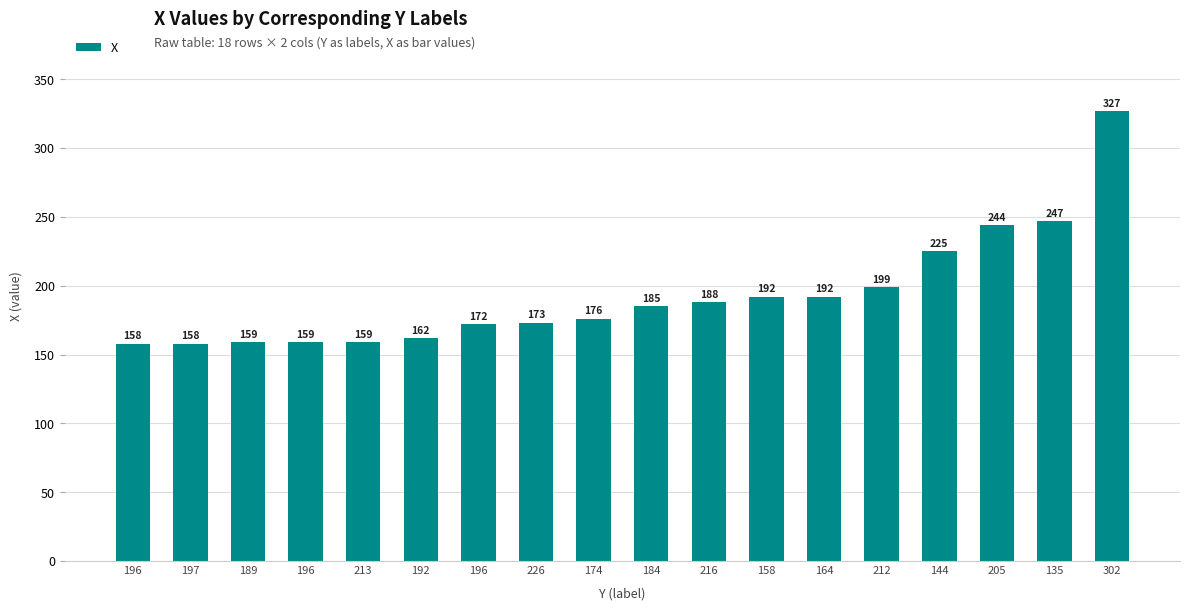

The chart shows a value of 120 at 216. True or false?

False